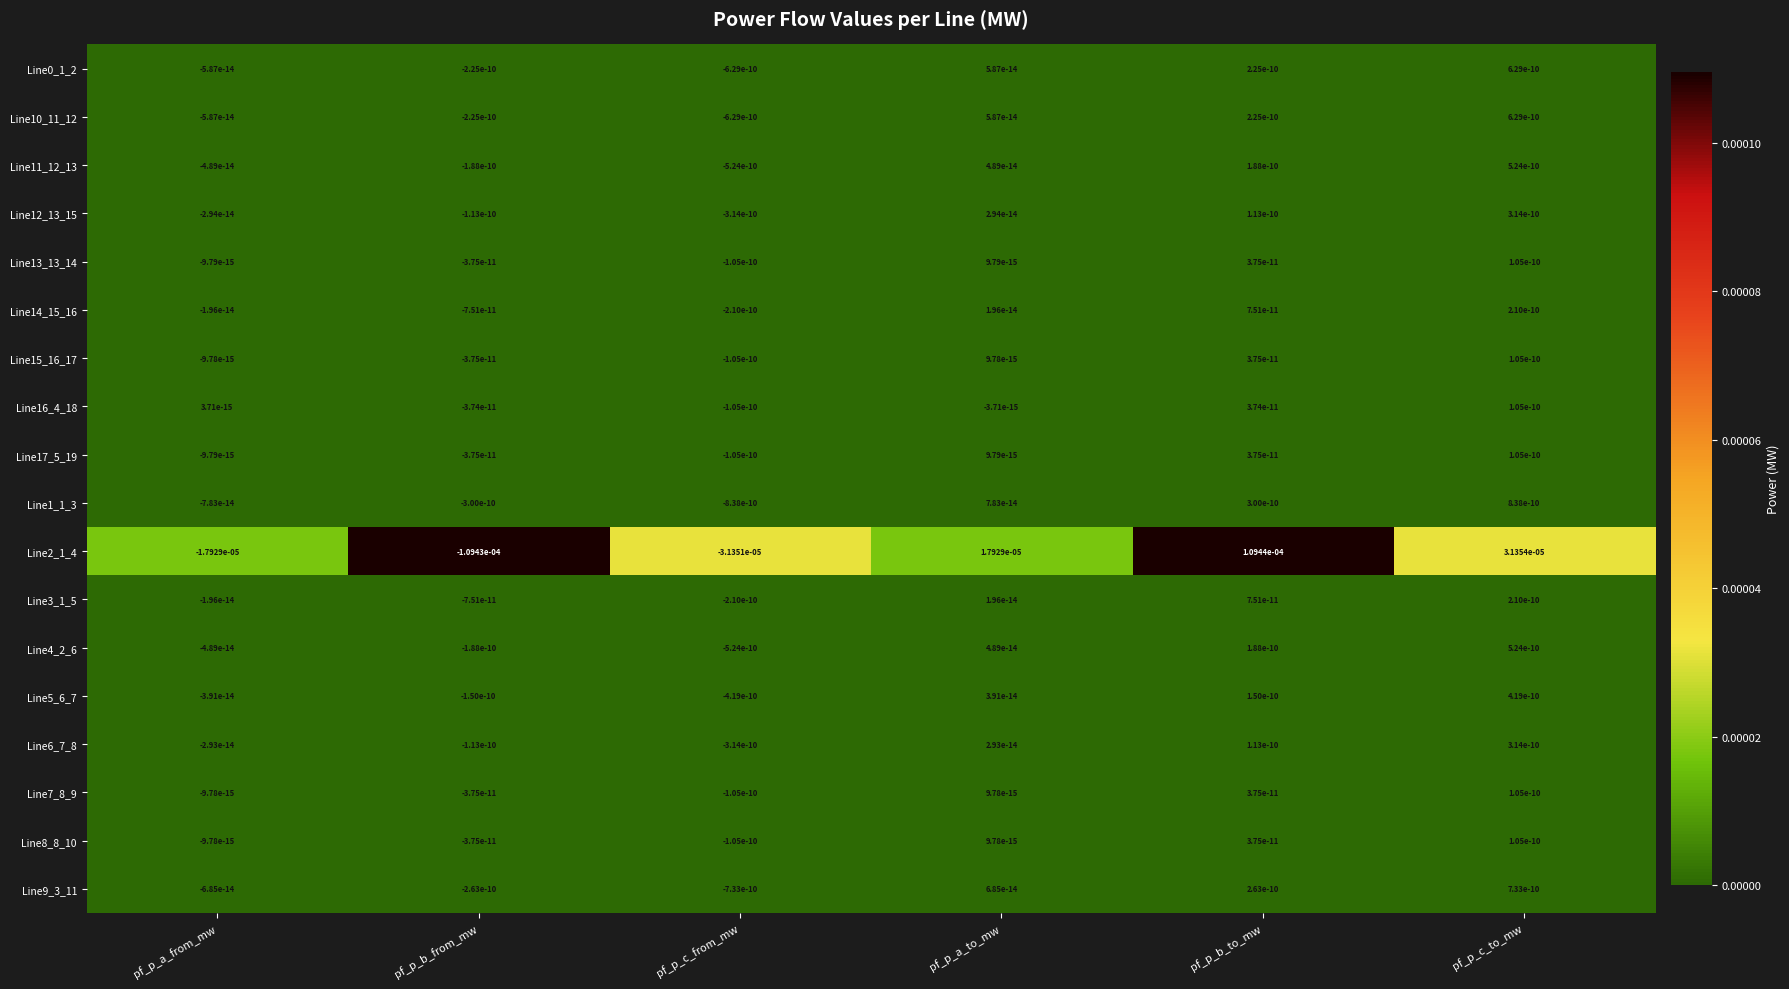

True or false: Line11_12_13 has a value of -0.0 at pf_p_b_from_mw.

True